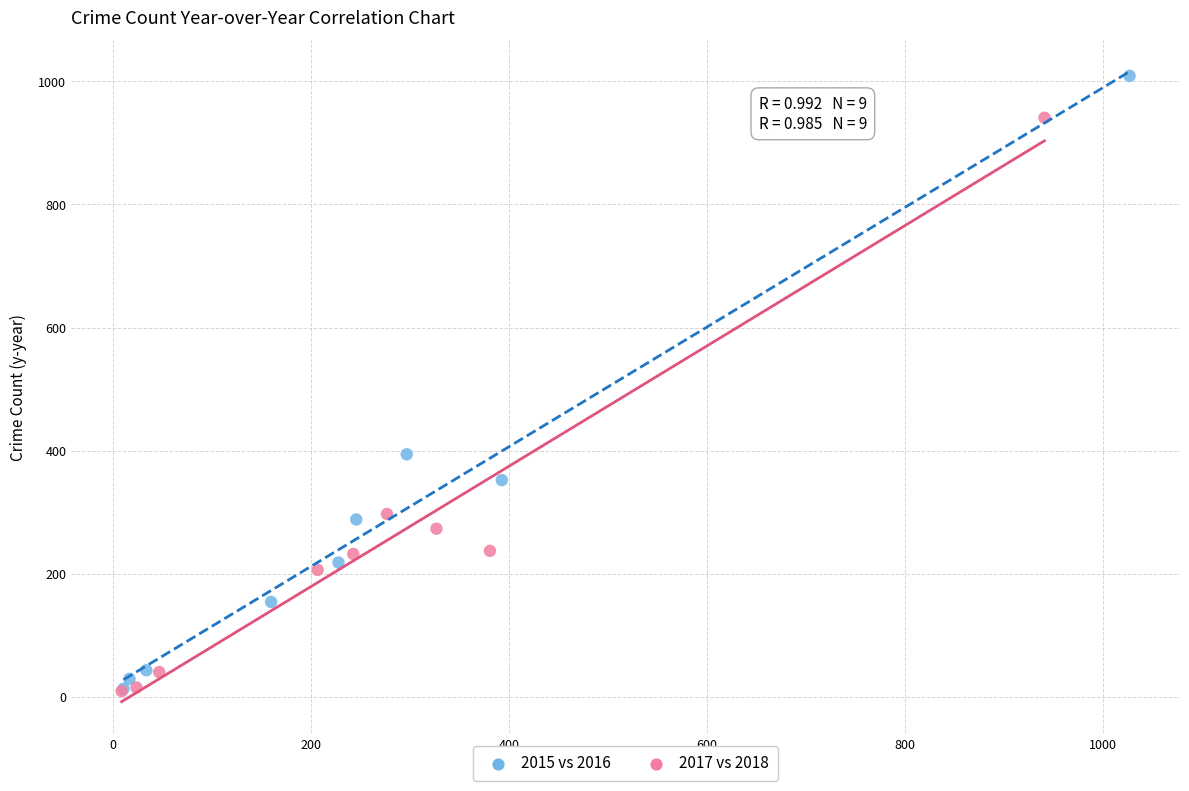

Which series has the largest Y range (max minus min)?

2015 vs 2016